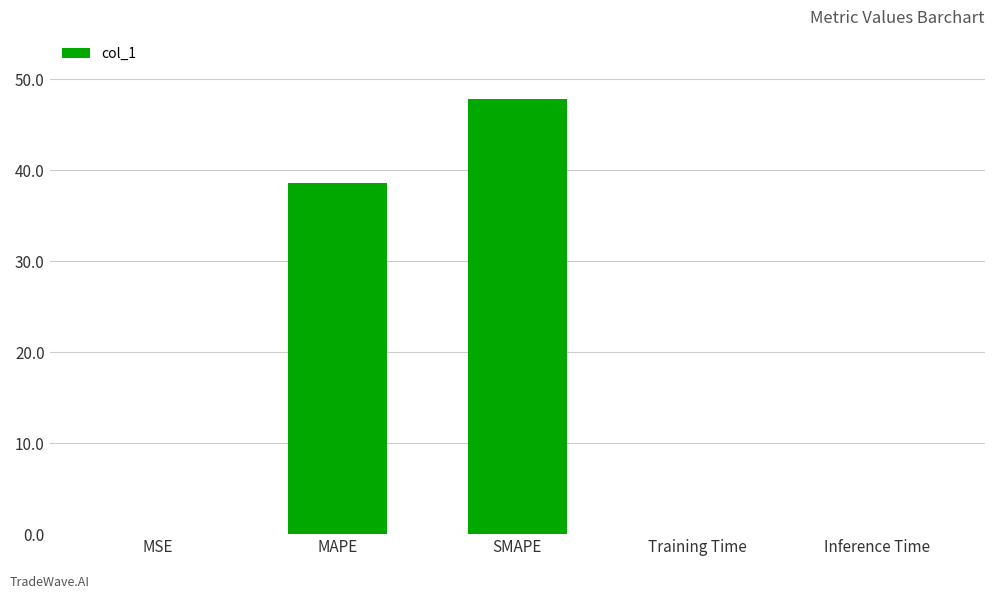

Where is the data nearest to the value 23?

MAPE